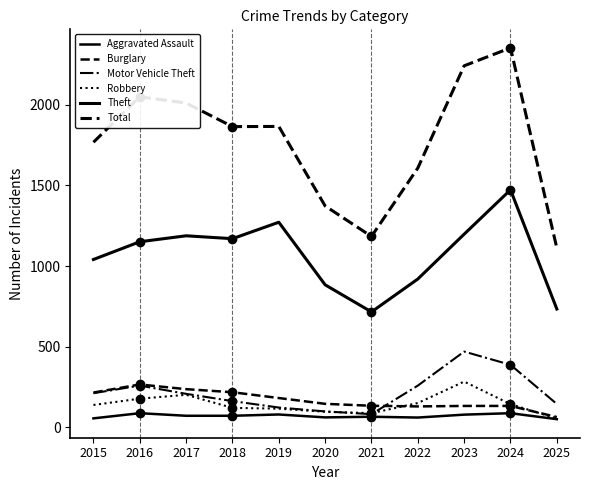

At which label is Burglary closest to 165?

2019